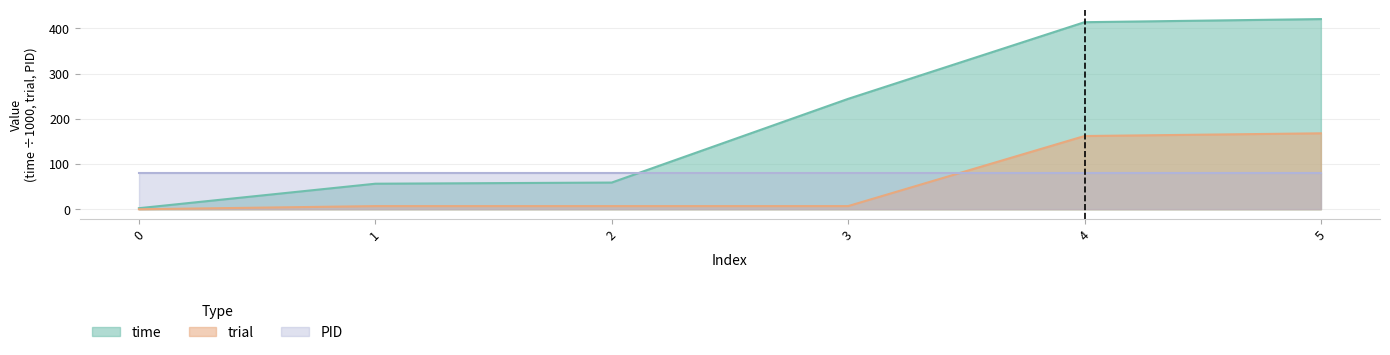

What is the difference between the time values at 2 and 3?

185.1